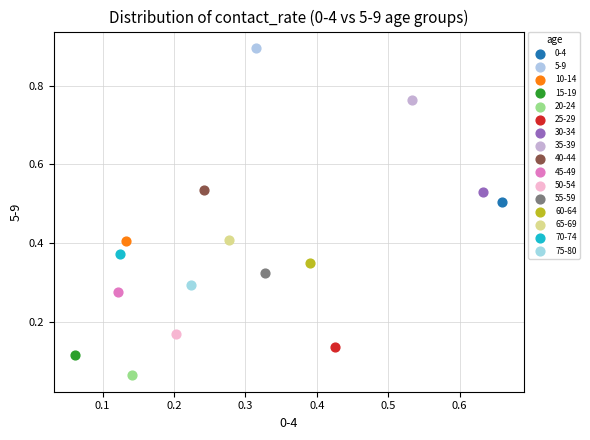

What are all the series names shown in the legend?

0-4, 5-9, 10-14, 15-19, 20-24, 25-29, 30-34, 35-39, 40-44, 45-49, 50-54, 55-59, 60-64, 65-69, 70-74, 75-80